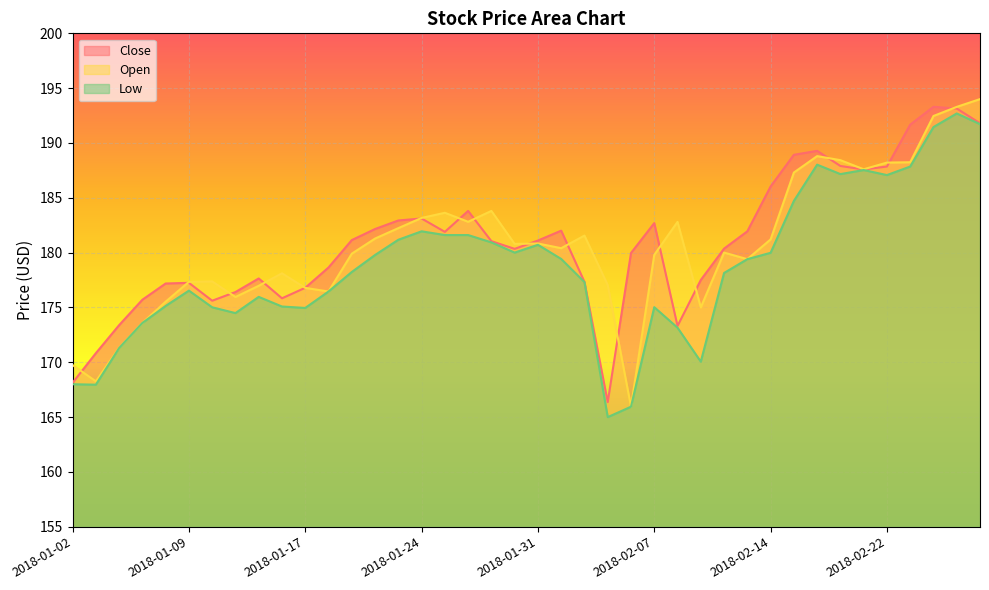

Does the chart display data point markers on the line(s)?

No